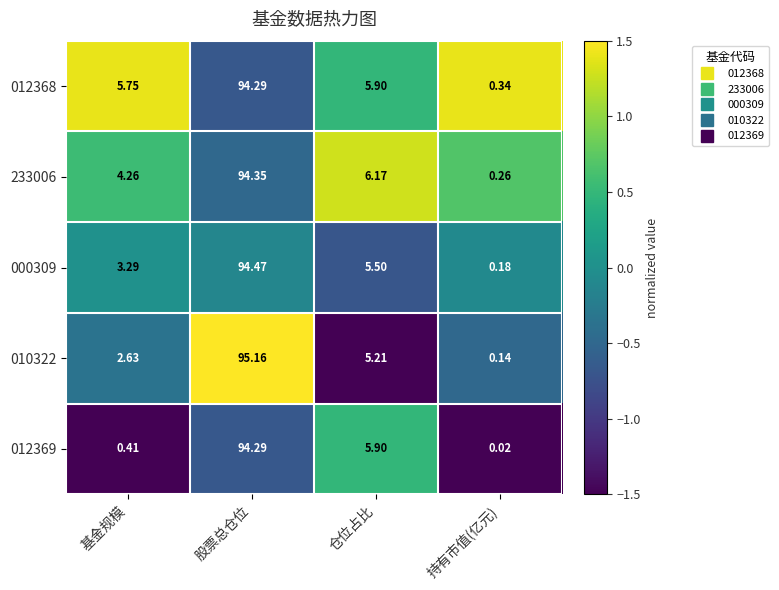

At which label is 233006 closest to 47?

仓位占比